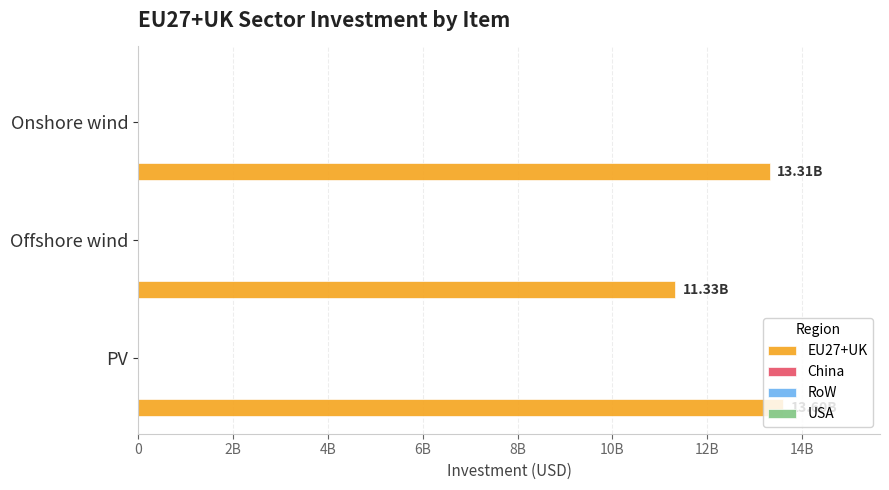

Does the chart contain any negative values?

No